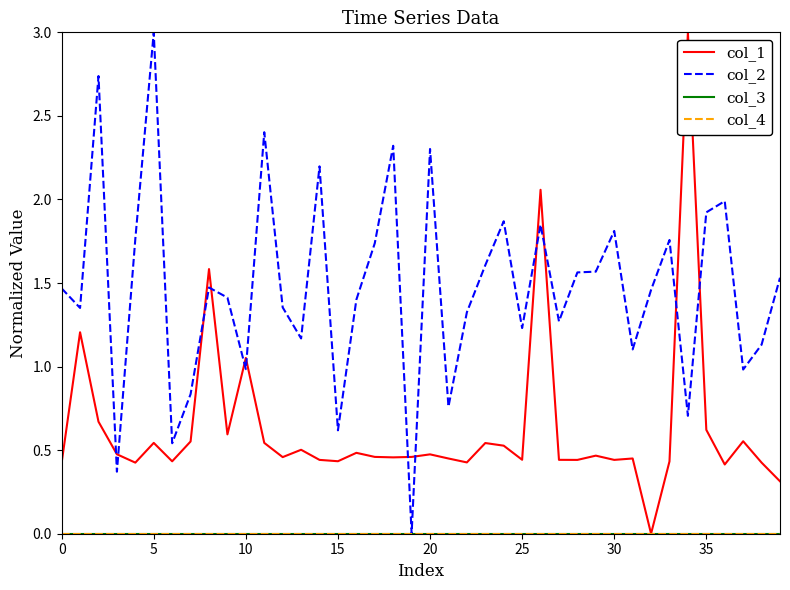

Rank the series by their maximum value, from highest to lowest.

col_1, col_2, col_3, col_4